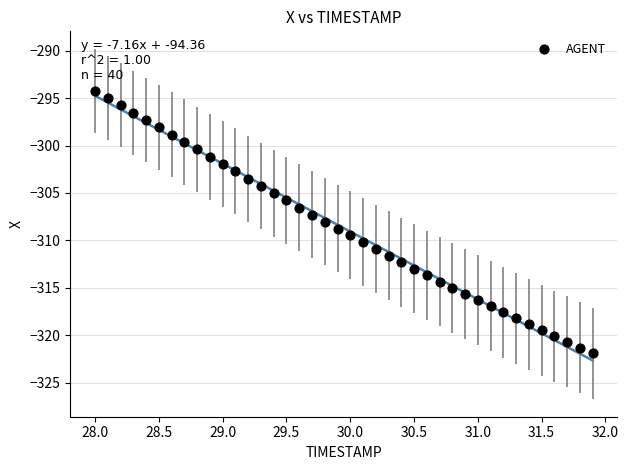

What is the range of Y values (max minus min)?

27.7